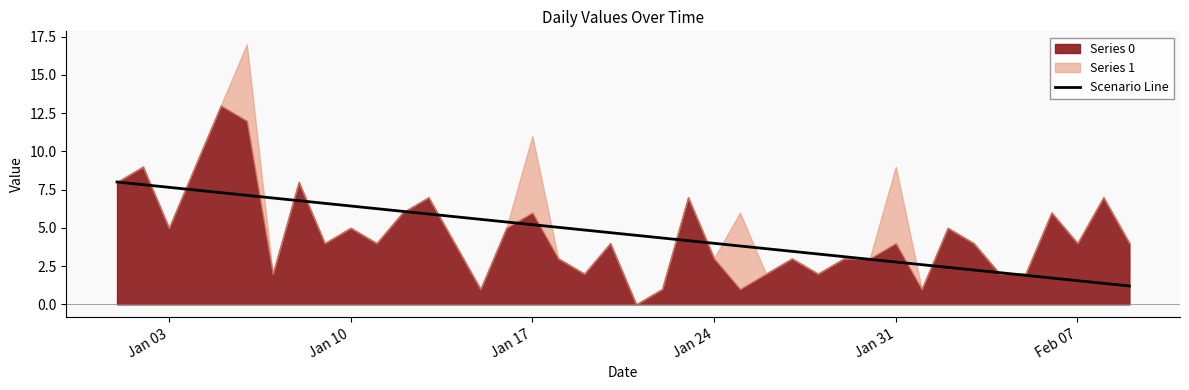

Is it true that Scenario Line equals 1.5 at Feb 07?

True